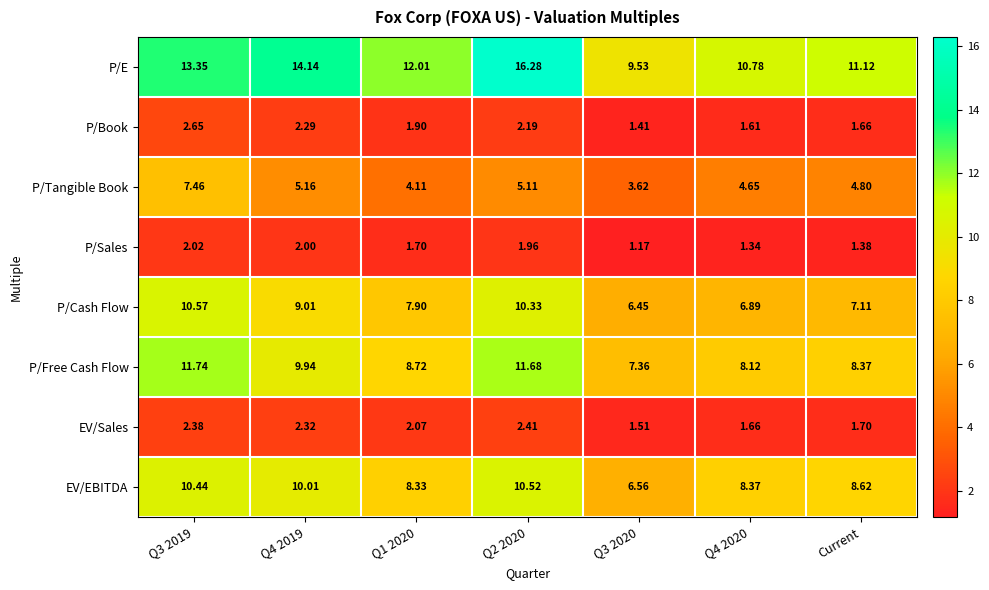

Which series has the largest total across all categories?

P/E